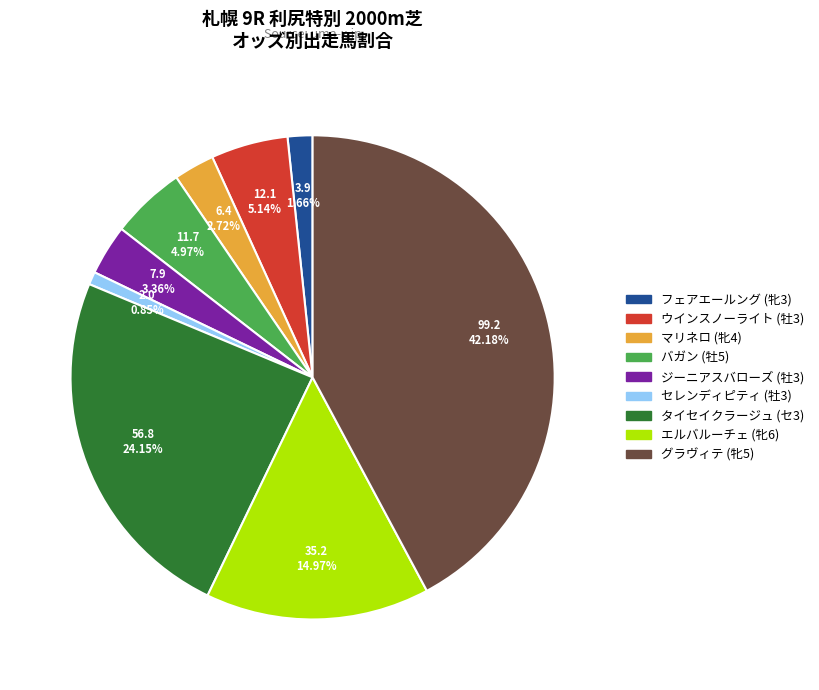

To the nearest percent, what portion does マリネロ (牝4) represent?

3%